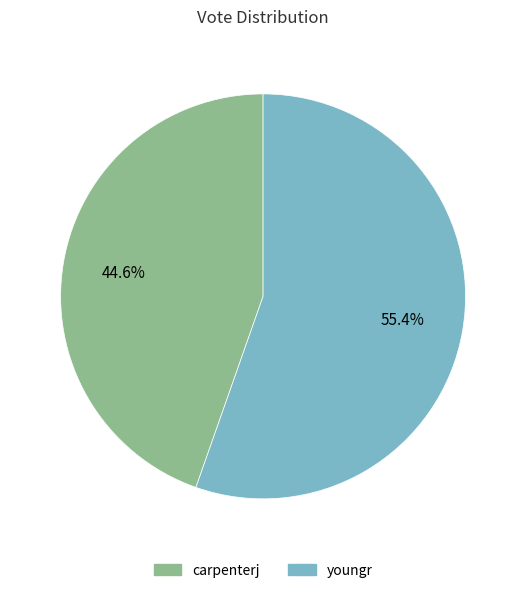

Is the sum of carpenterj and youngr greater than half?

Yes